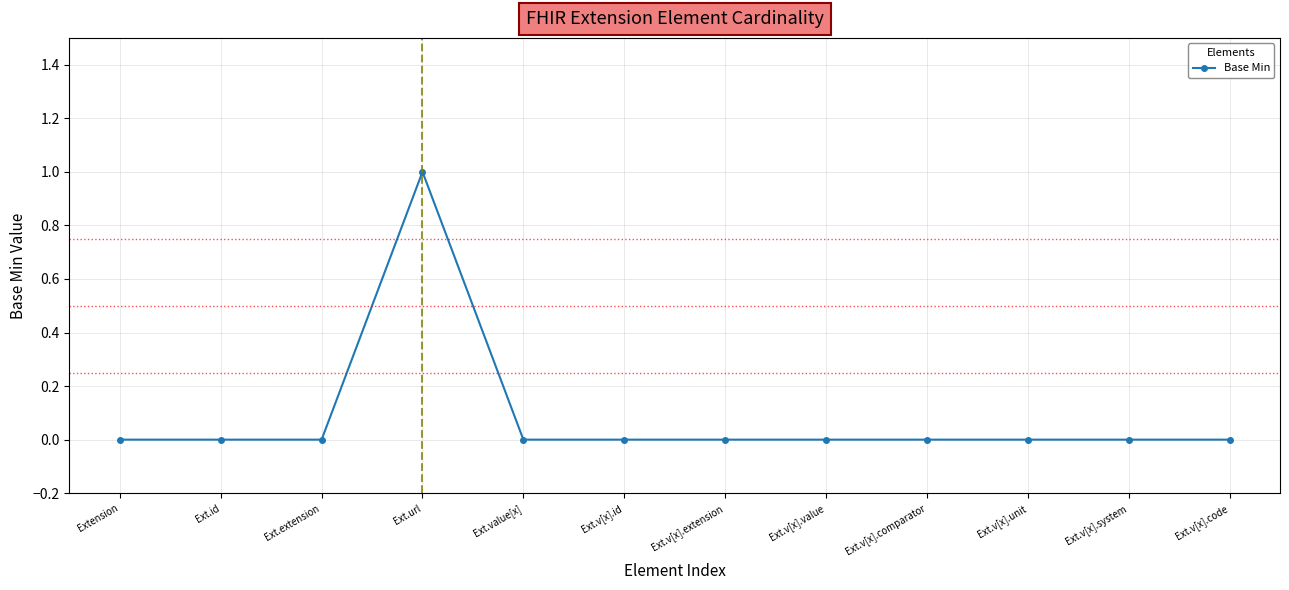

Count the values in the range 0 to 1.

12